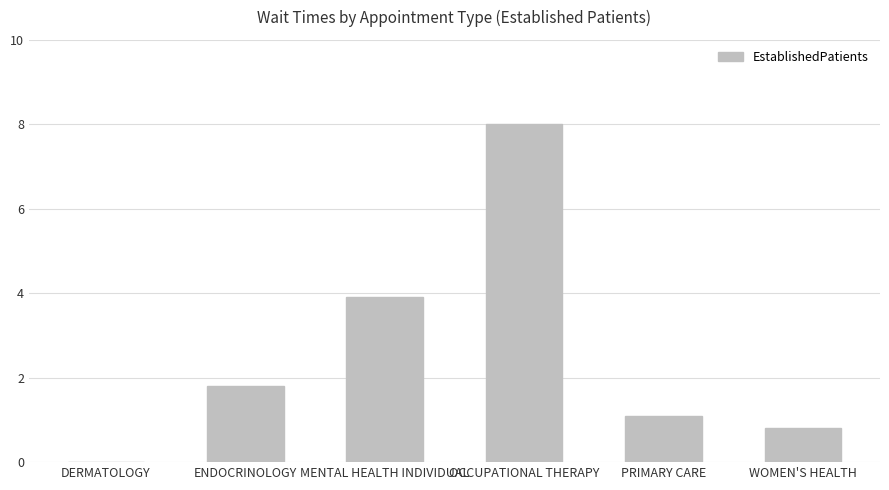

Reading right to left, what are all the values shown in this chart?

0.8	1.1	8.0	3.9	1.8	0.0